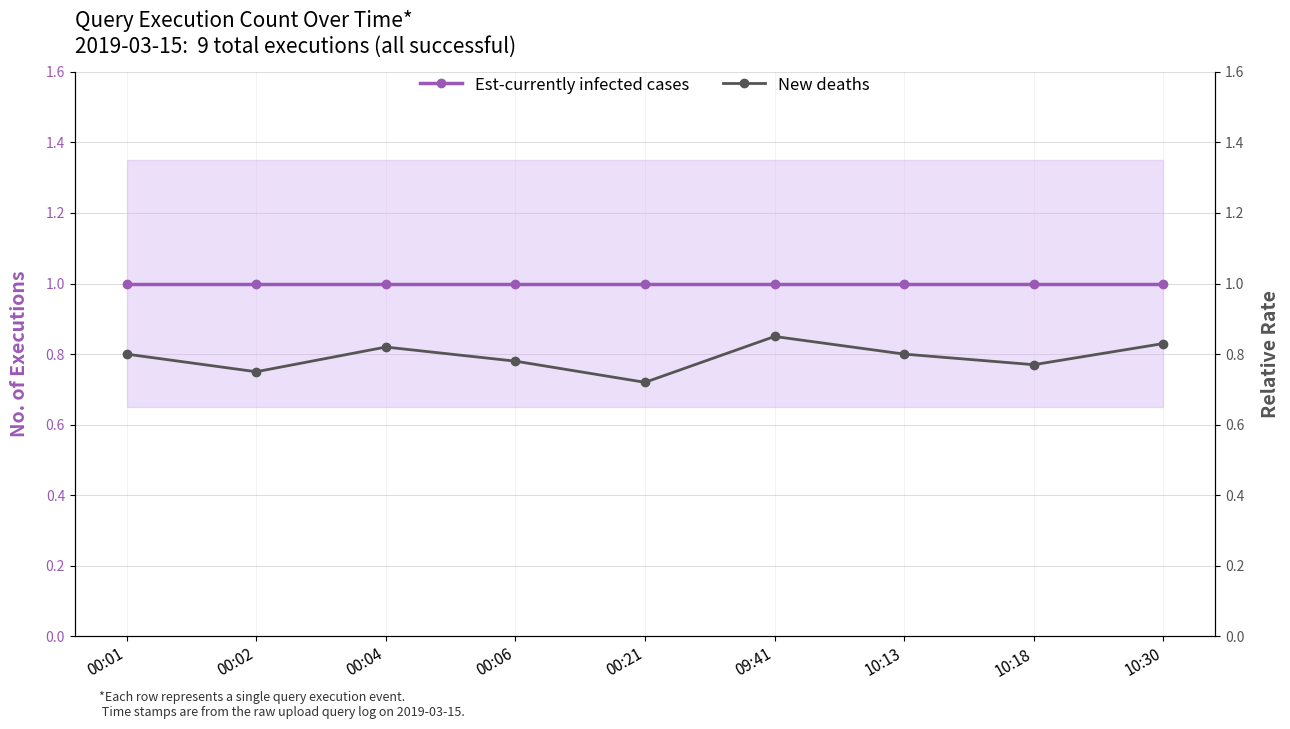

True or false: Est-currently infected cases and New deaths cross at least once.

False